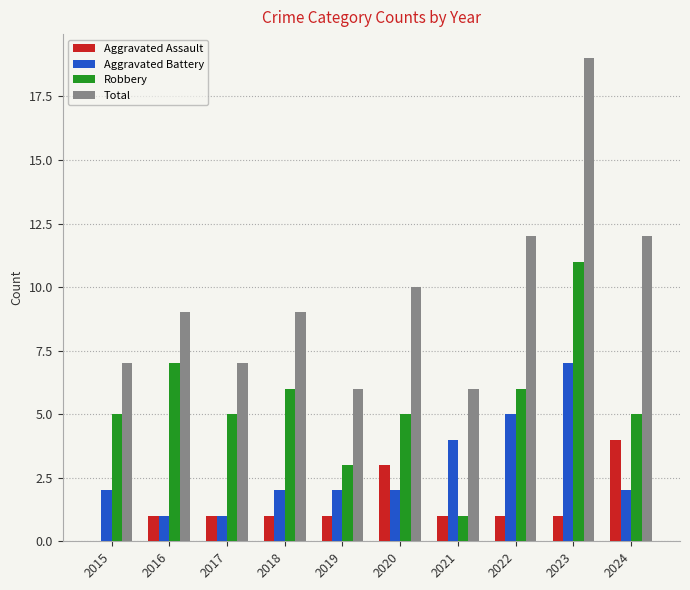

What is the total value across all series at 2015?

14